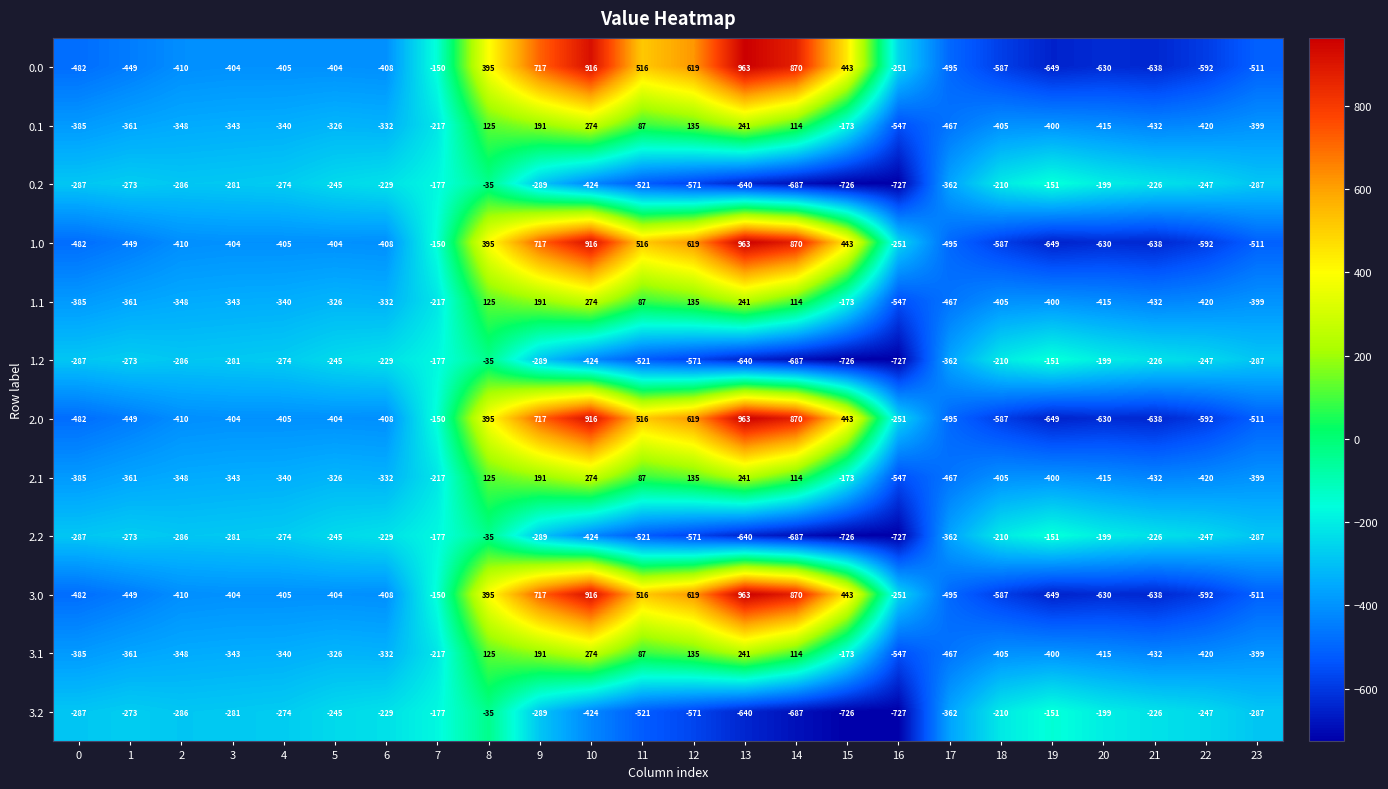

Rank the categories by 0.1 value from highest to lowest.

10, 13, 9, 12, 8, 14, 11, 15, 7, 5, 6, 4, 3, 2, 1, 0, 23, 19, 18, 20, 22, 21, 17, 16